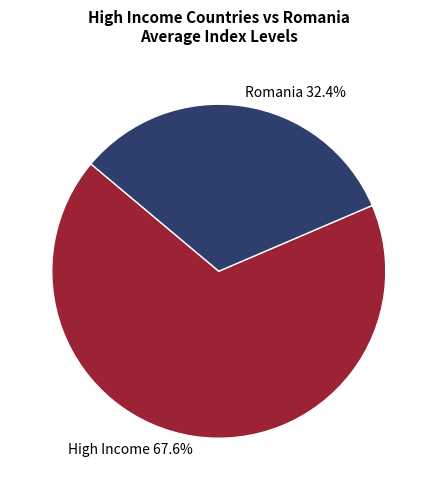

What is the largest slice in the pie chart?

High Income 67.6%